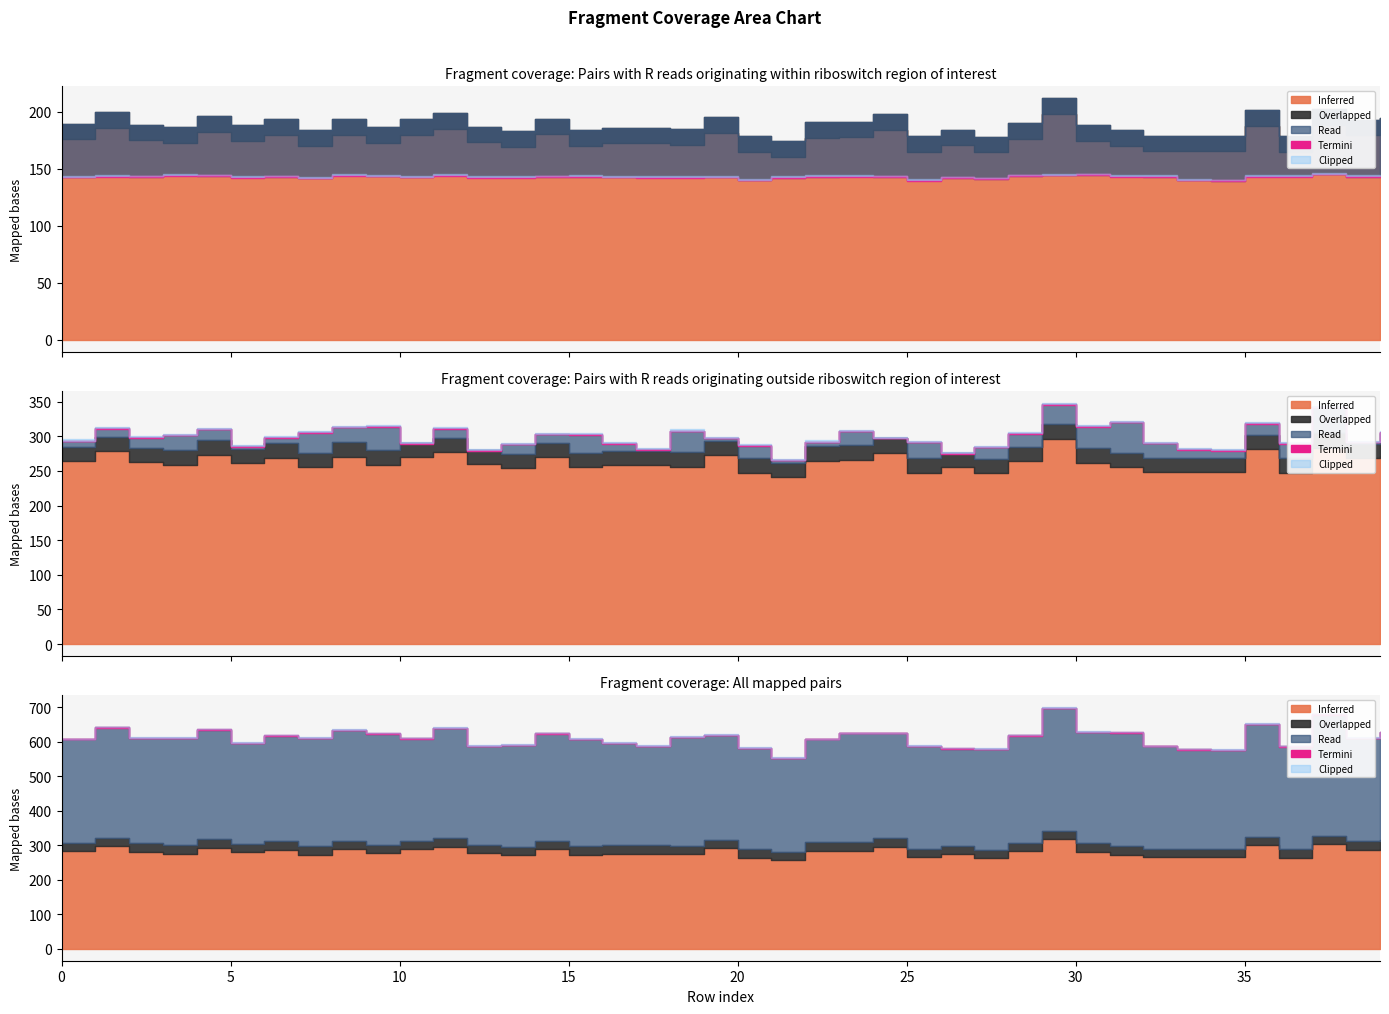

At how many categories does at least one series exceed 167?

32